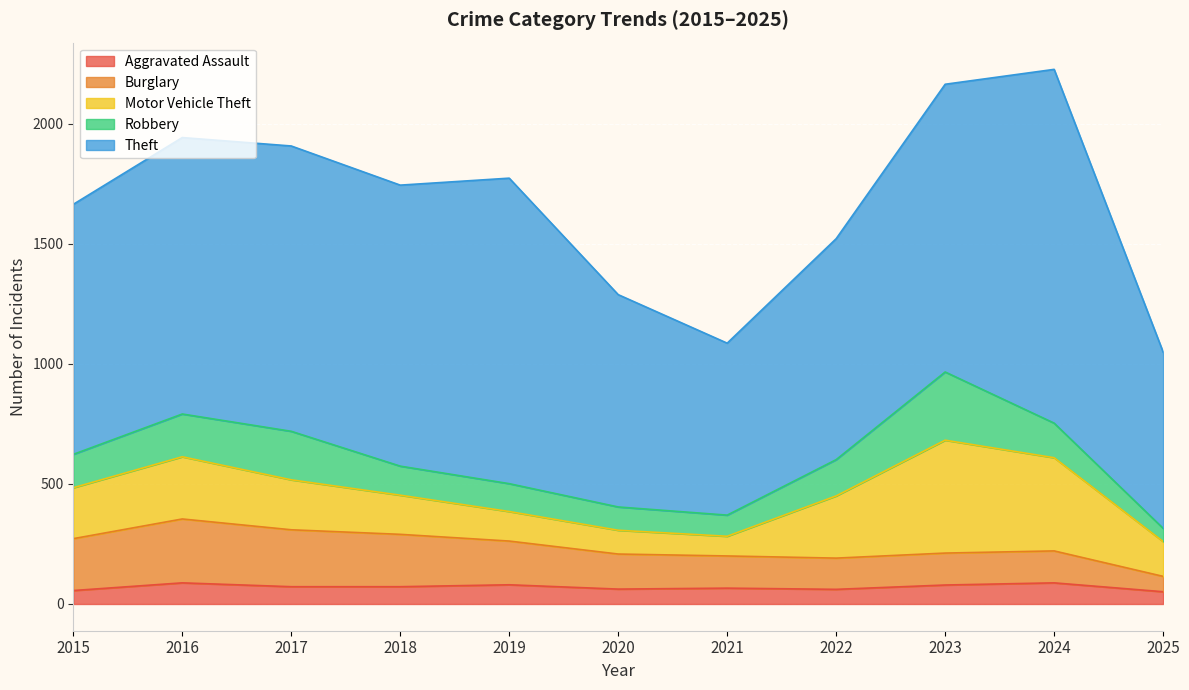

Which category has the lowest value in the Theft series?

2021